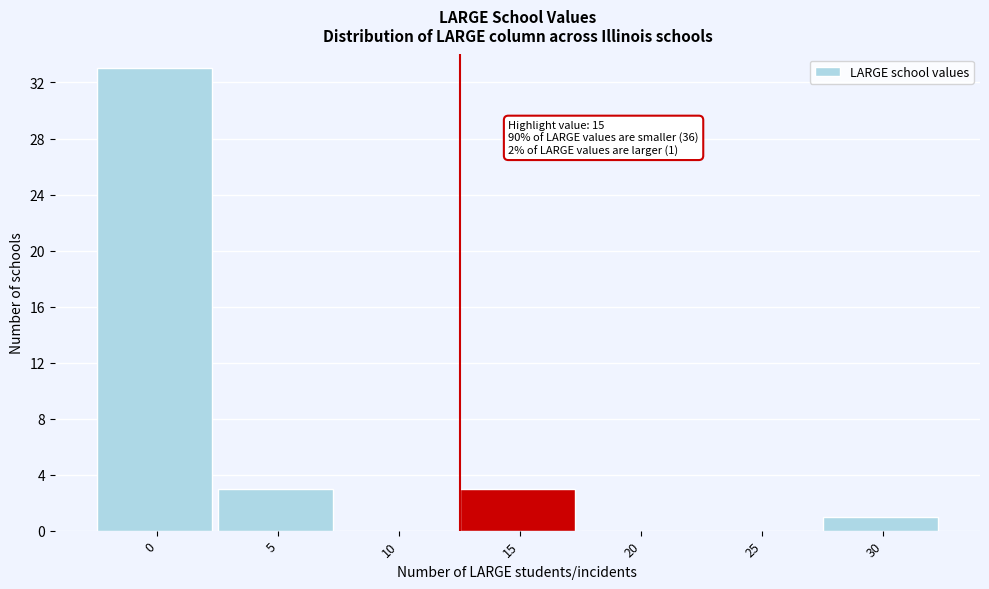

Reading left to right, transcribe all the data shown in this chart.

0=33	5=3	10=0	15=3	20=0	25=0	30=1